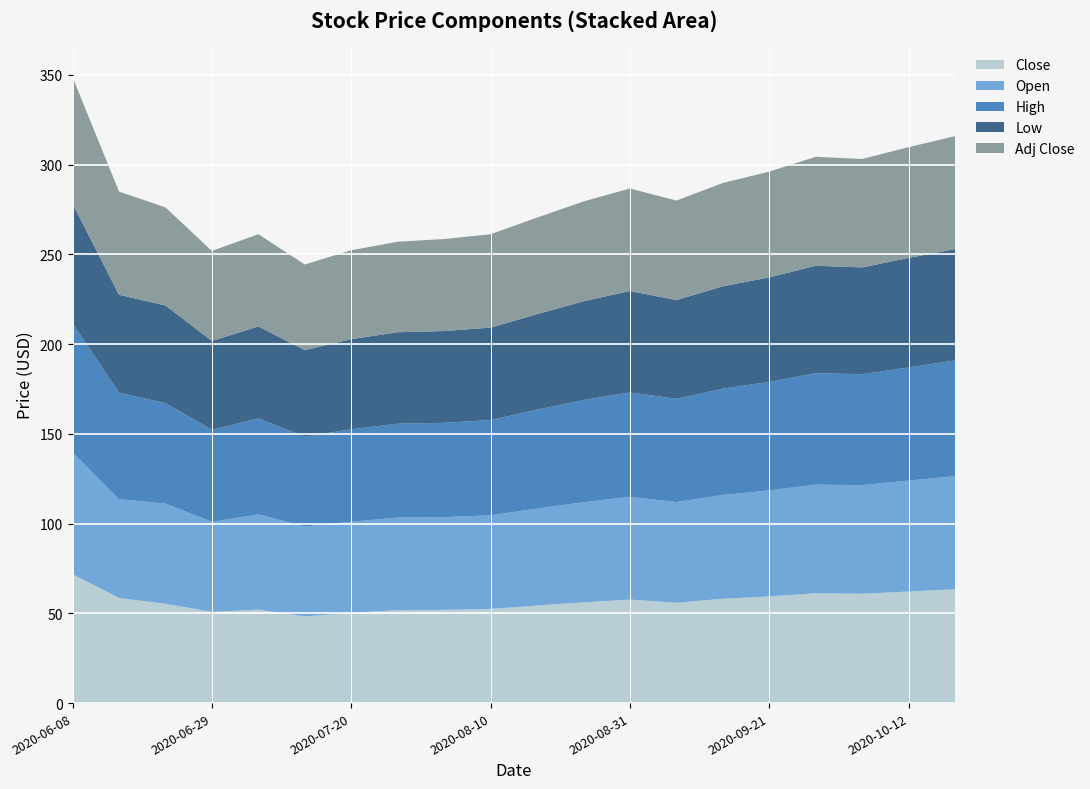

Reading left to right, extract all data points from this chart.

Close: 71.8	58.6	55.3	50.8	52.1	48.3	50.2	51.8	51.9	52.5	54.3	56.1	57.7	55.9	58.1	59.4	61.2	60.9	62.1	63.4
Open: 67.7	55.0	55.8	50.2	53.1	50.0	50.8	51.5	51.7	52.1	54.0	55.8	57.2	56.1	57.8	59.0	60.5	60.5	61.8	63.0
High: 71.9	59.3	55.9	51.3	53.5	50.1	51.5	52.3	52.5	53.1	55.1	56.9	58.2	57.5	59.2	60.5	62.1	61.8	63.0	64.5
Low: 66.7	54.5	54.4	49.5	51.2	48.2	50.2	51.0	51.1	51.5	53.2	55.0	56.5	55.0	57.0	58.2	59.8	59.5	61.0	62.0
Adj Close: 70.5	57.5	54.6	50.1	51.4	47.7	49.5	50.4	51.3	52.0	53.8	55.6	57.1	55.4	57.6	58.9	60.7	60.4	61.7	62.9